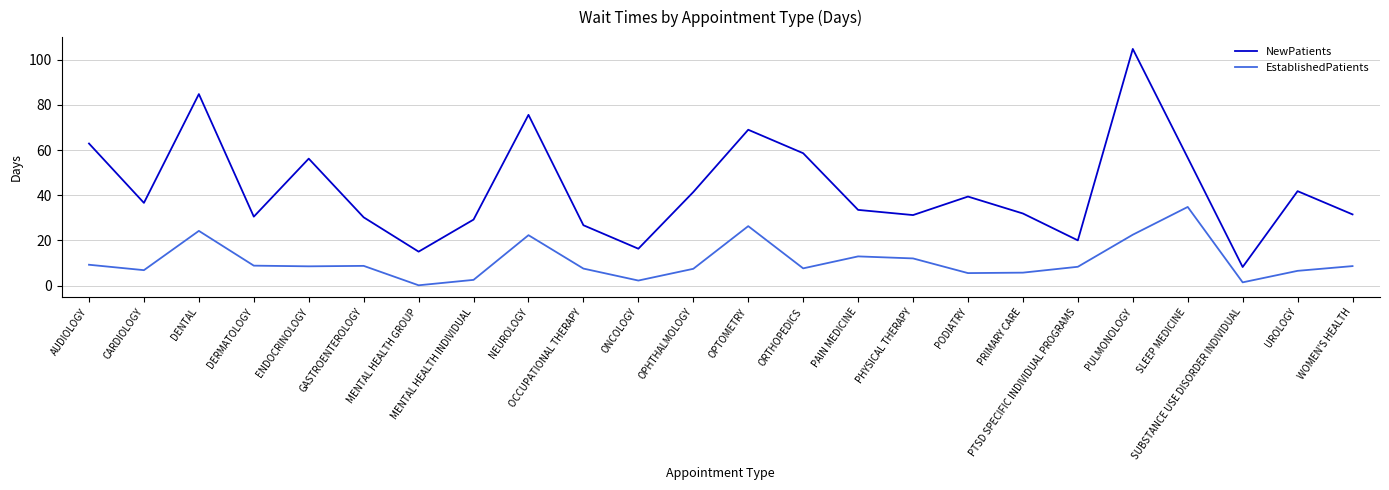

The EstablishedPatients series shows 13.3 at ENDOCRINOLOGY. True or false?

False